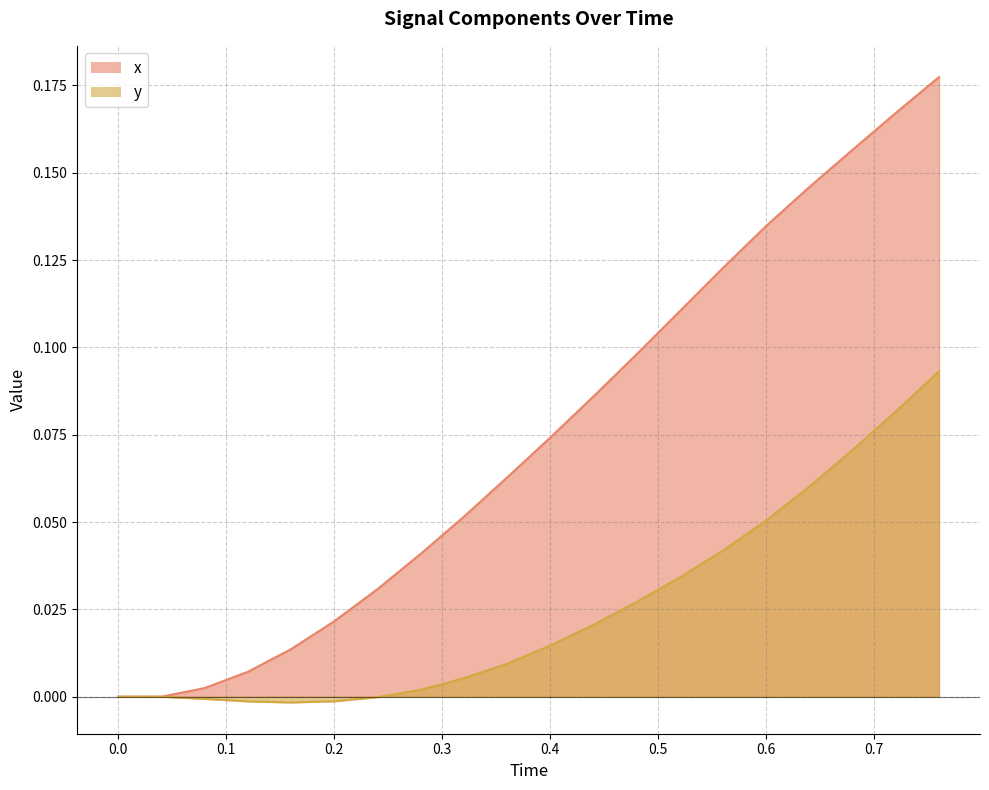

Rank the series by their average value, from lowest to highest.

y, x